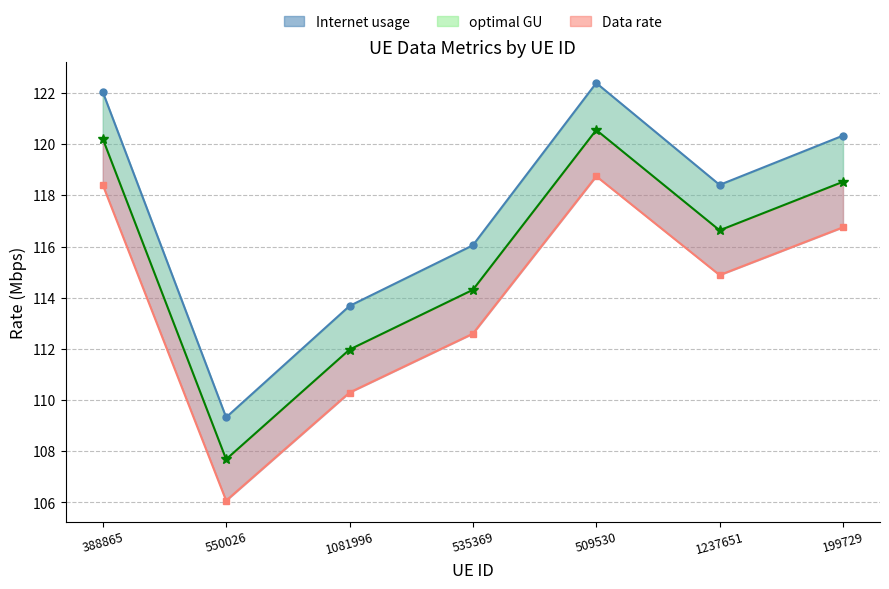

How many lines are shown in the chart?

3